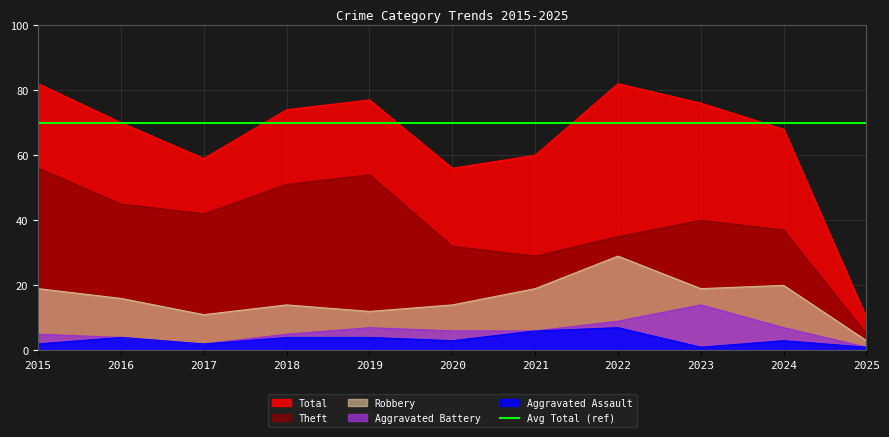

The Robbery series shows 9 at 2018. True or false?

False